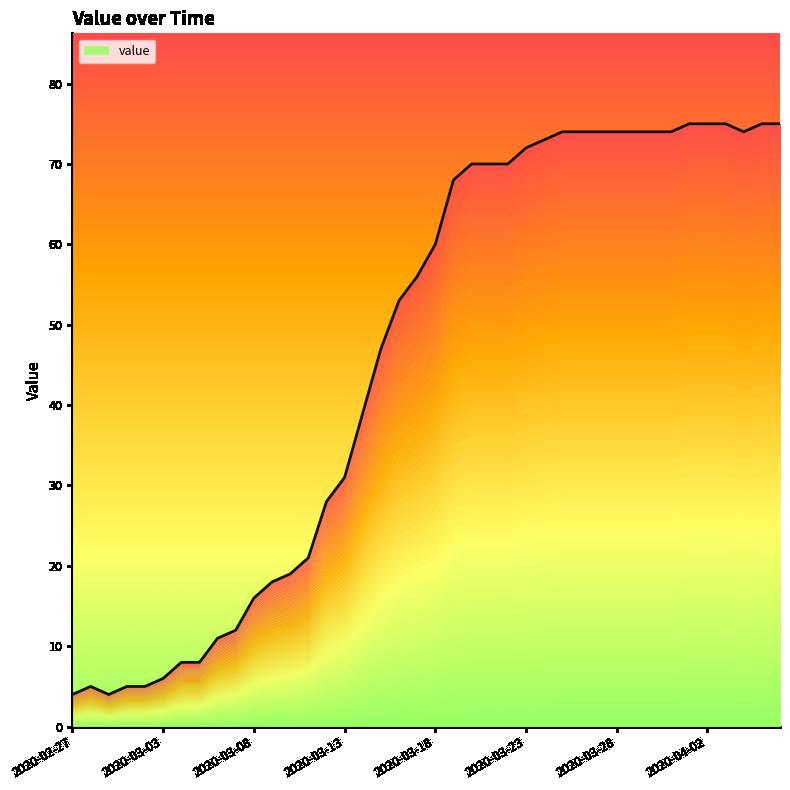

The value at 2020-03-24 is 115. True or false?

False